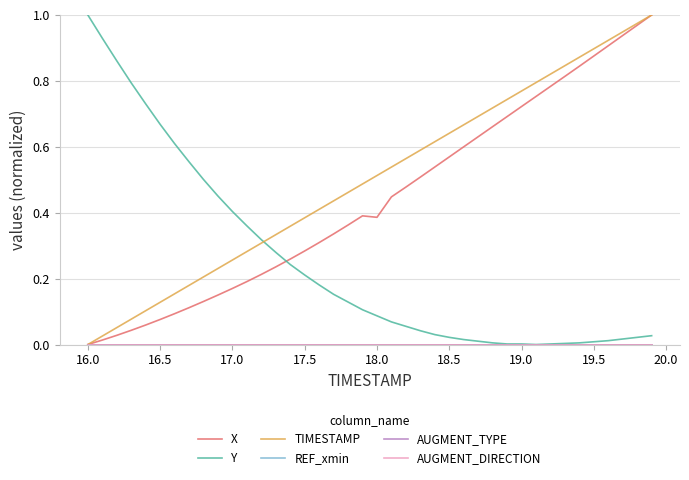

Which series has the widest spread of values?

X